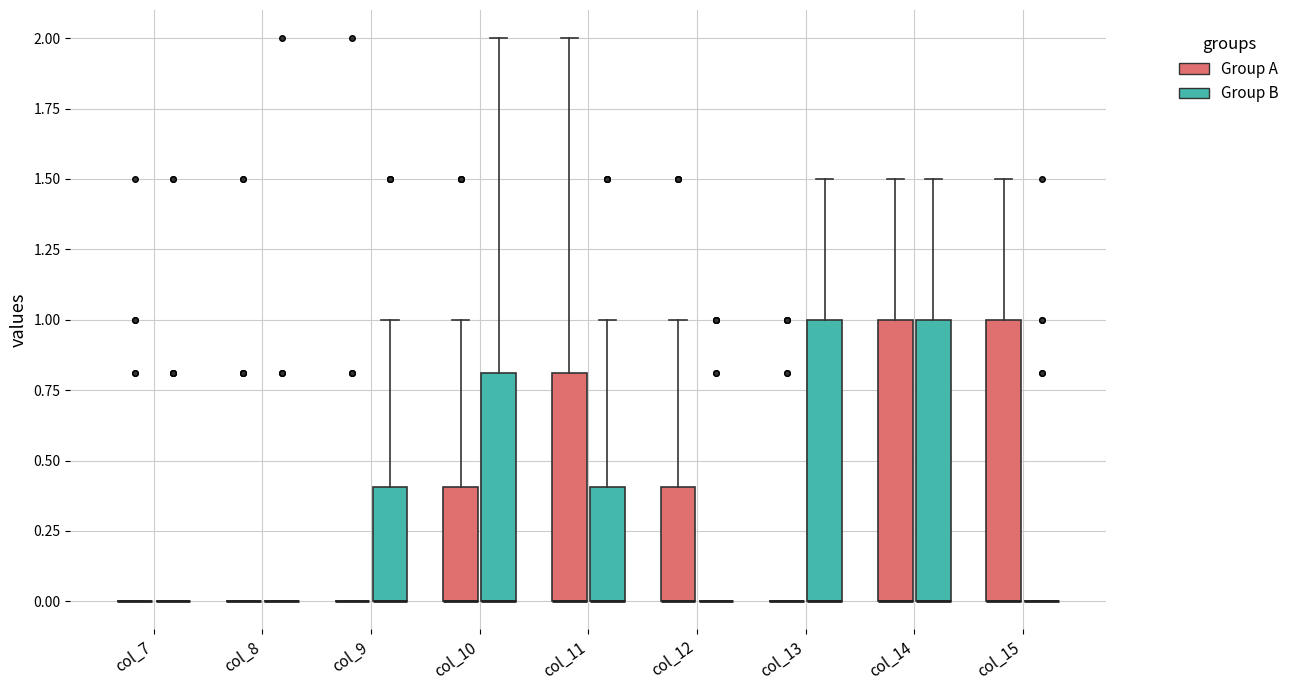

Reading left to right, transcribe this box plot: for each box, give where its median line is, the range the box spans, and where its two whiskers end, as read against the y-axis. The values are not printed on the chart, so give them approximately, as read against the axis.

col_7 (Group A): box collapsed to a line at 0.0, whiskers 0.0 to 0.0
col_7 (Group B): box collapsed to a line at 0.0, whiskers 0.0 to 0.0
col_8 (Group A): box collapsed to a line at 0.0, whiskers 0.0 to 0.0
col_8 (Group B): box collapsed to a line at 0.0, whiskers 0.0 to 0.0
col_9 (Group A): box collapsed to a line at 0.0, whiskers 0.0 to 0.0
col_9 (Group B): median 0.0 (drawn on the box's lower edge), box 0.0 to 0.4, whiskers 0.0 to 1.0
col_10 (Group A): median 0.0 (drawn on the box's lower edge), box 0.0 to 0.4, whiskers 0.0 to 1.0
col_10 (Group B): median 0.0 (drawn on the box's lower edge), box 0.0 to 0.8, whiskers 0.0 to 2.0
col_11 (Group A): median 0.0 (drawn on the box's lower edge), box 0.0 to 0.8, whiskers 0.0 to 2.0
col_11 (Group B): median 0.0 (drawn on the box's lower edge), box 0.0 to 0.4, whiskers 0.0 to 1.0
col_12 (Group A): median 0.0 (drawn on the box's lower edge), box 0.0 to 0.4, whiskers 0.0 to 1.0
col_12 (Group B): box collapsed to a line at 0.0, whiskers 0.0 to 0.0
col_13 (Group A): box collapsed to a line at 0.0, whiskers 0.0 to 0.0
col_13 (Group B): median 0.0 (drawn on the box's lower edge), box 0.0 to 1.0, whiskers 0.0 to 1.5
col_14 (Group A): median 0.0 (drawn on the box's lower edge), box 0.0 to 1.0, whiskers 0.0 to 1.5
col_14 (Group B): median 0.0 (drawn on the box's lower edge), box 0.0 to 1.0, whiskers 0.0 to 1.5
col_15 (Group A): median 0.0 (drawn on the box's lower edge), box 0.0 to 1.0, whiskers 0.0 to 1.5
col_15 (Group B): box collapsed to a line at 0.0, whiskers 0.0 to 0.0